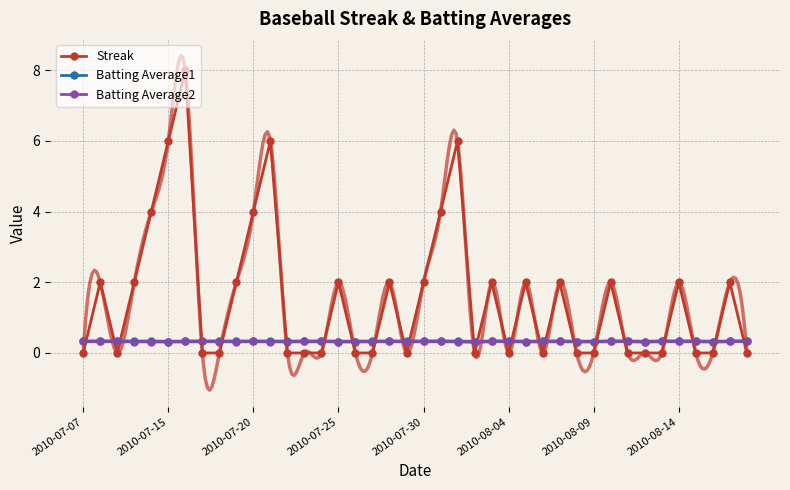

True or false: Streak has more than 1 interior local peaks.

True